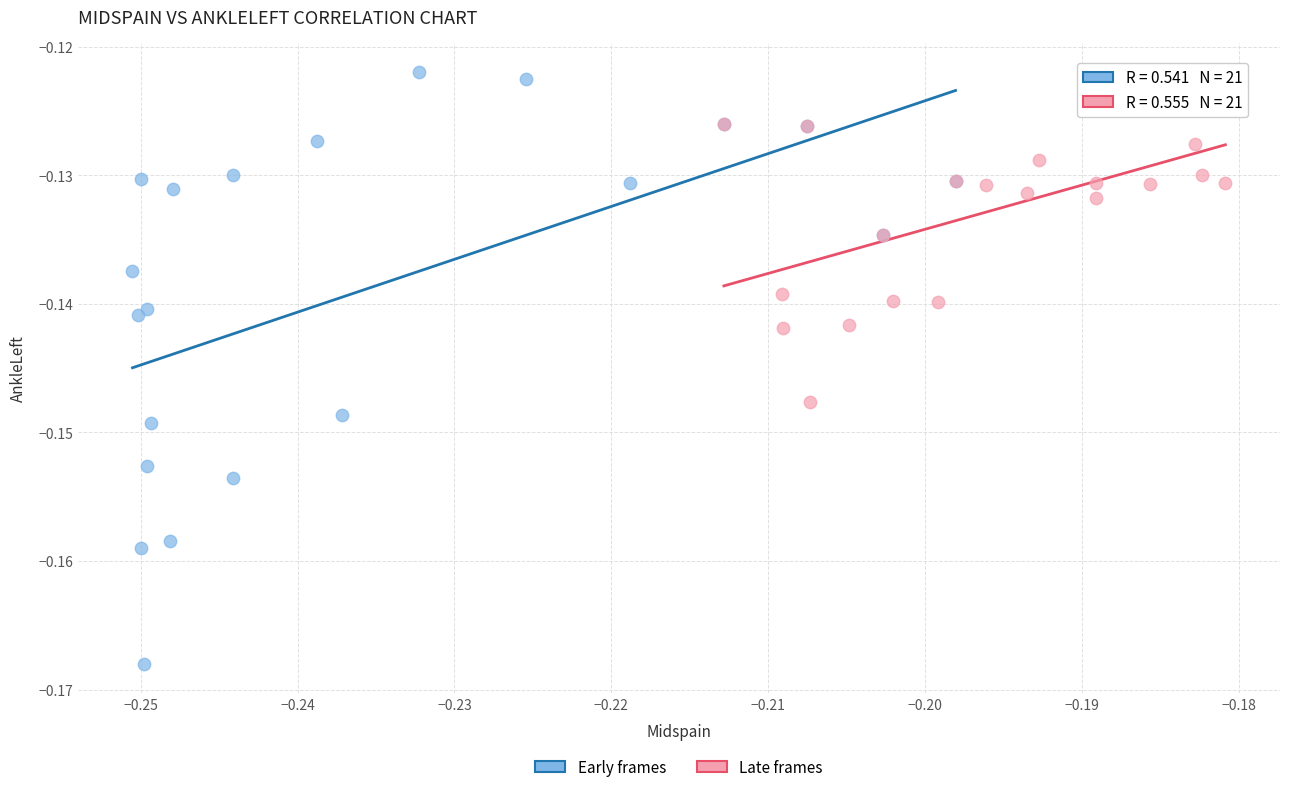

Which series reaches the maximum Y coordinate?

Early frames